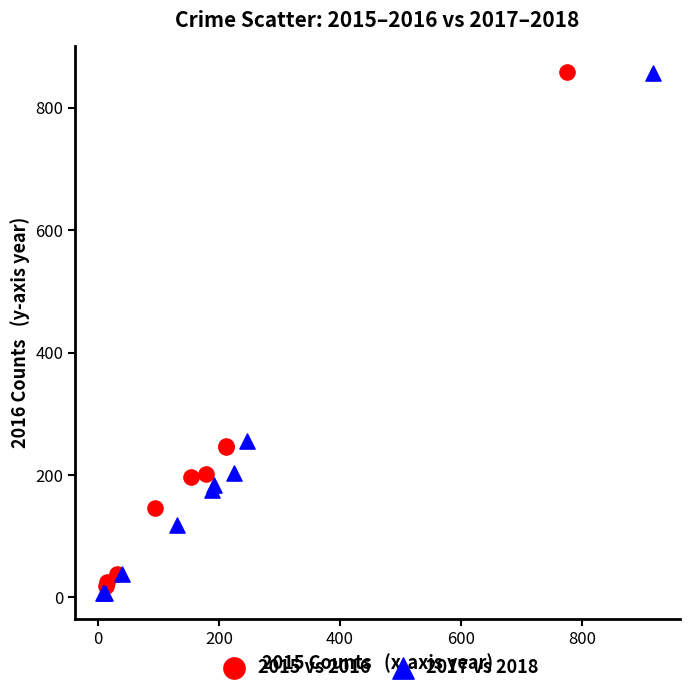

Which series has the widest spread of Y values?

2017 vs 2018